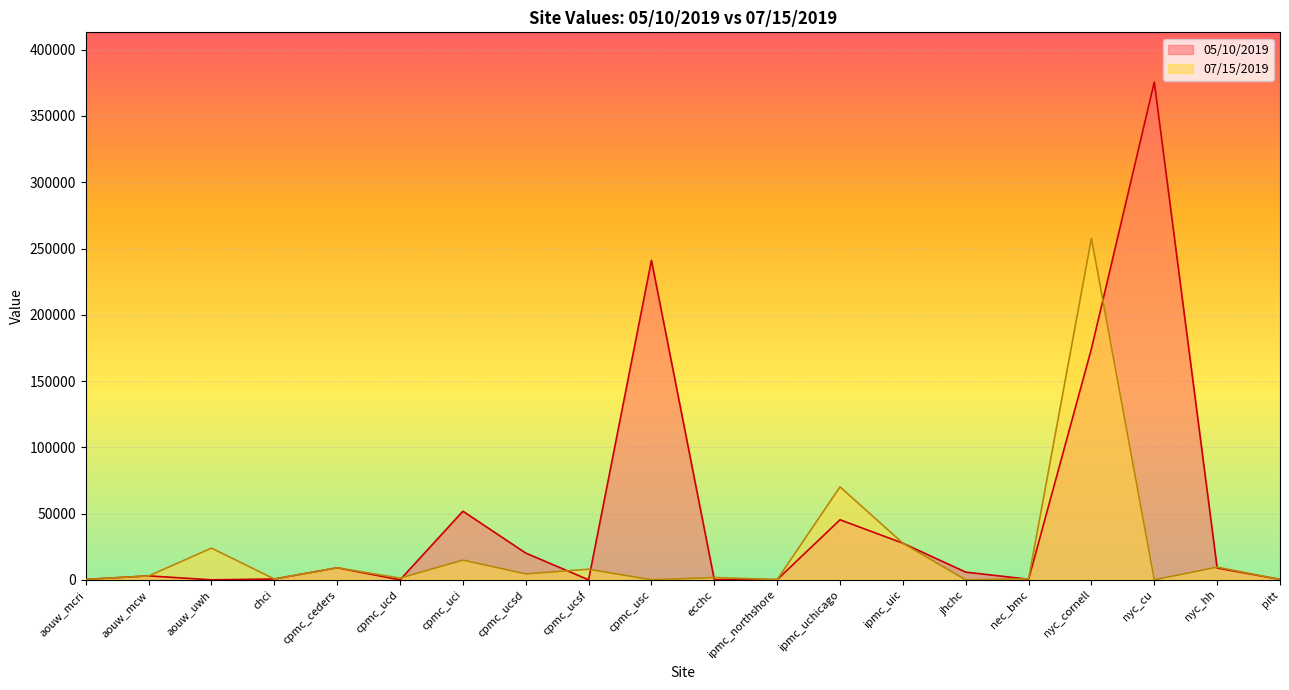

Which label corresponds to the largest value in the chart?

nyc_cu